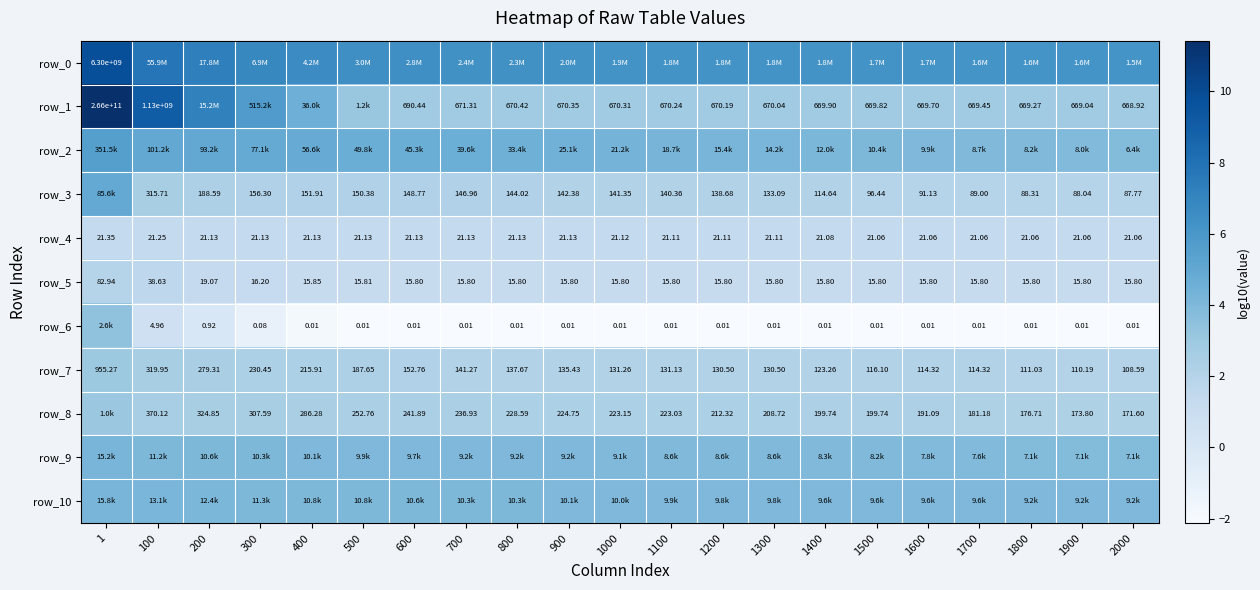

Between 1100 and 1200, which series saw the biggest shift?

row_2